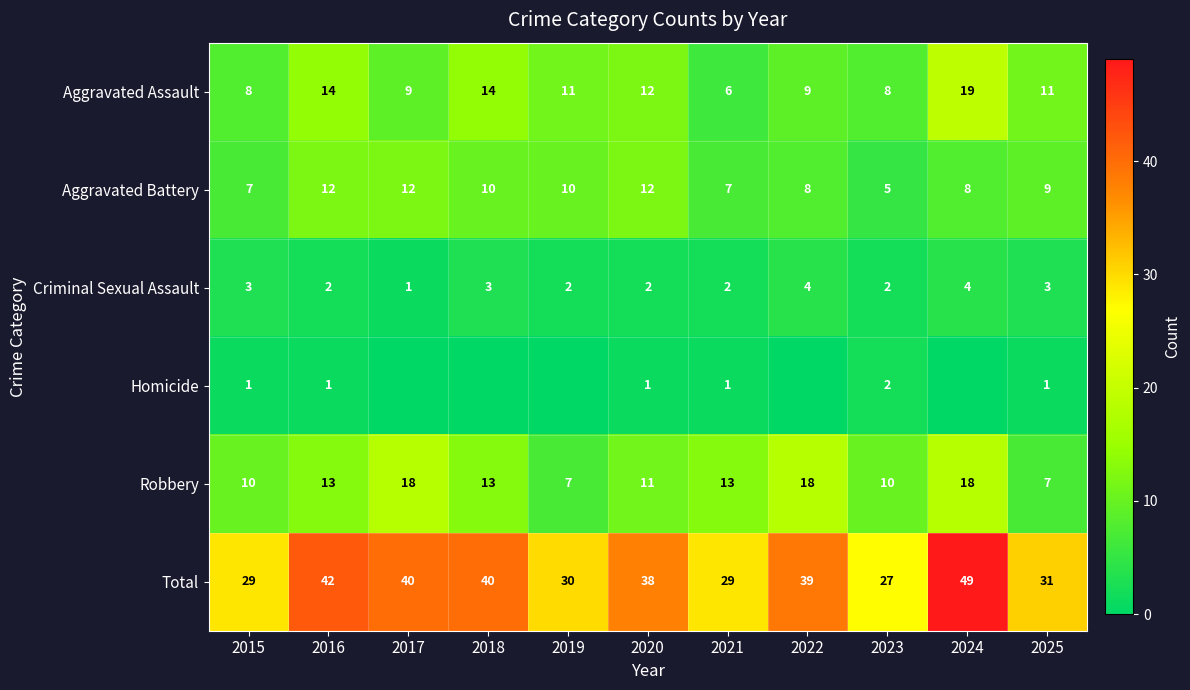

How many data points does each series have?

11